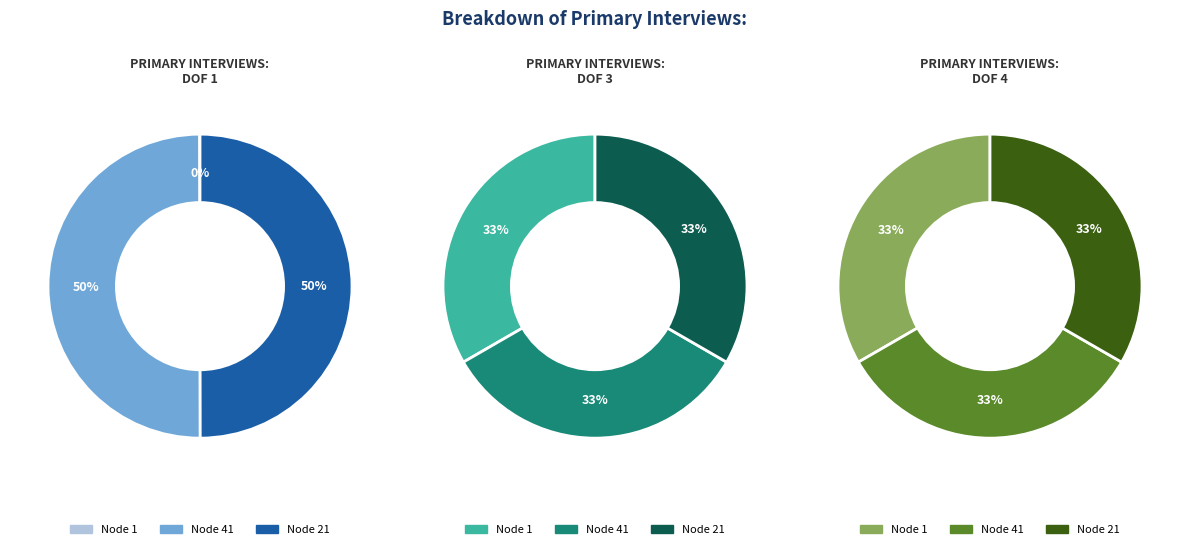

Do Node 21 and Node 41 together represent more than half of the pie?

Yes